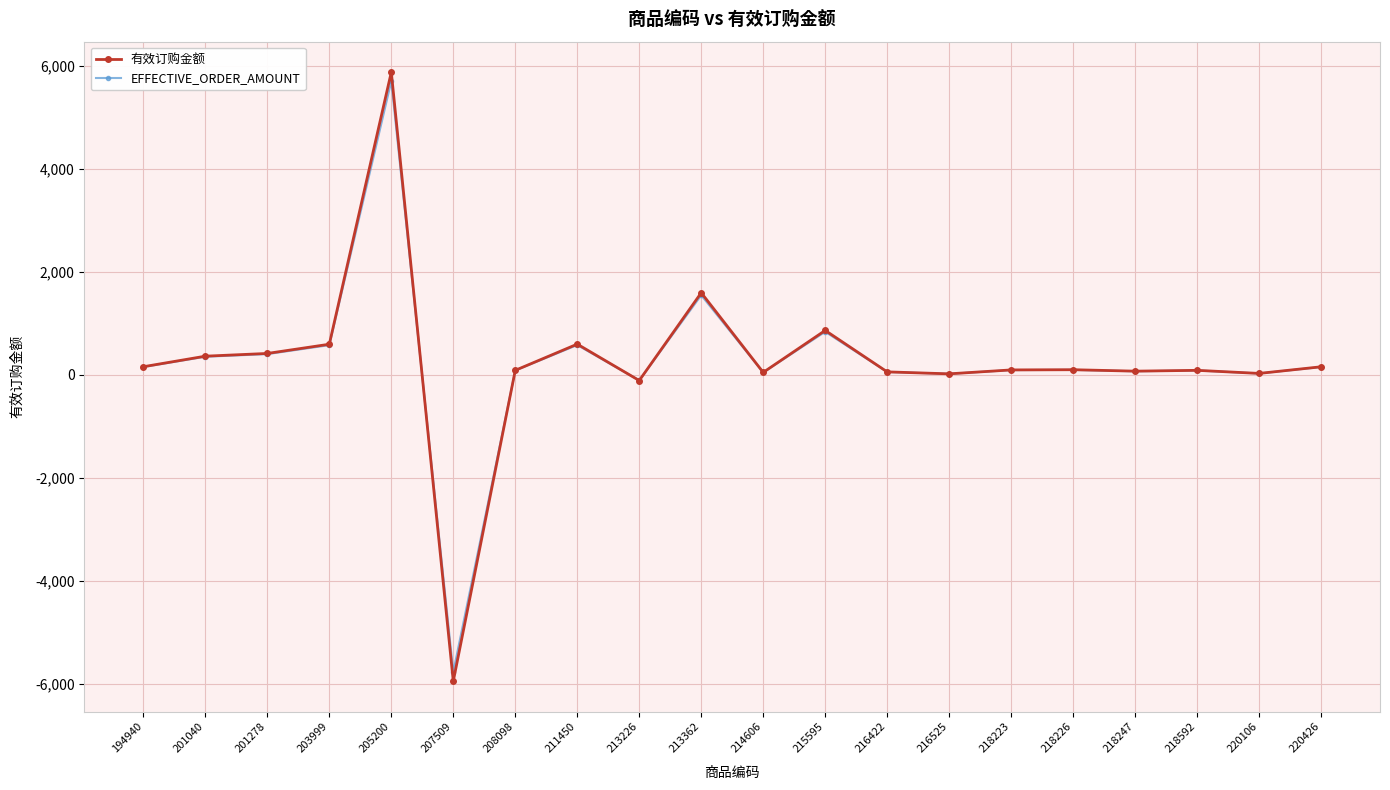

How many values in the EFFECTIVE_ORDER_AMOUNT series exceed 97?

10